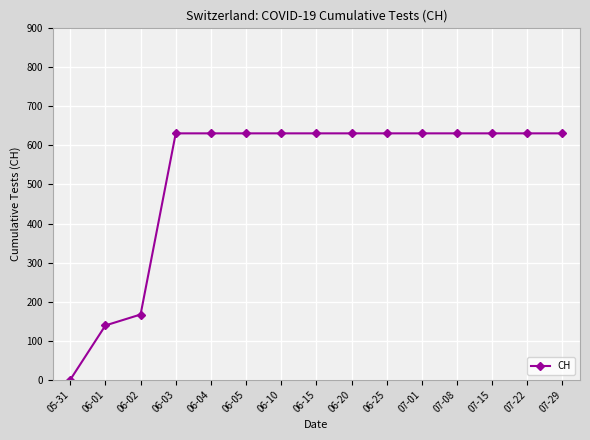

How many data points are less than 631?

3